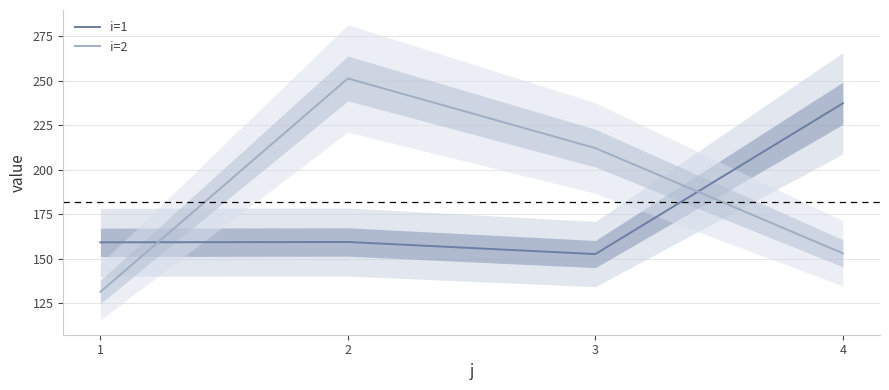

Reading right to left, transcribe all the data shown in this chart.

i=1: 237.4	152.7	159.5	159.3
i=2: 153.1	212.2	251.4	131.4